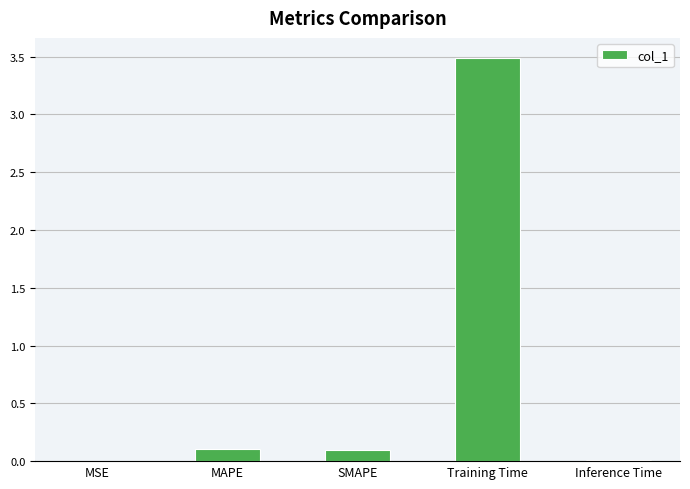

How many distinct data groups are displayed?

1